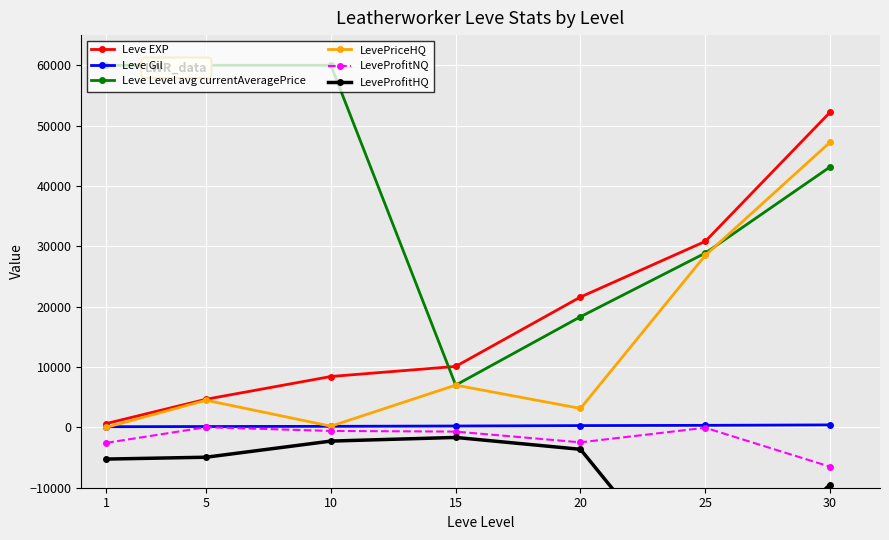

Reading left to right, extract all data points from this chart.

Leve EXP: 630	4660	8430	10100	21600	30820	52220
Leve Gil: 112	140	172	226	295	336	410
Leve Level avg currentAveragePrice: 60000	60000	60000	7000	18333	28878	43157
LevePriceHQ: 0	4498	197	7000	3140	28500	47249
LeveProfitNQ: -2569	25	-592	-699	-2480	-62	-6516
LeveProfitHQ: -5253	-4946	-2273	-1667	-3636	-29080	-9468